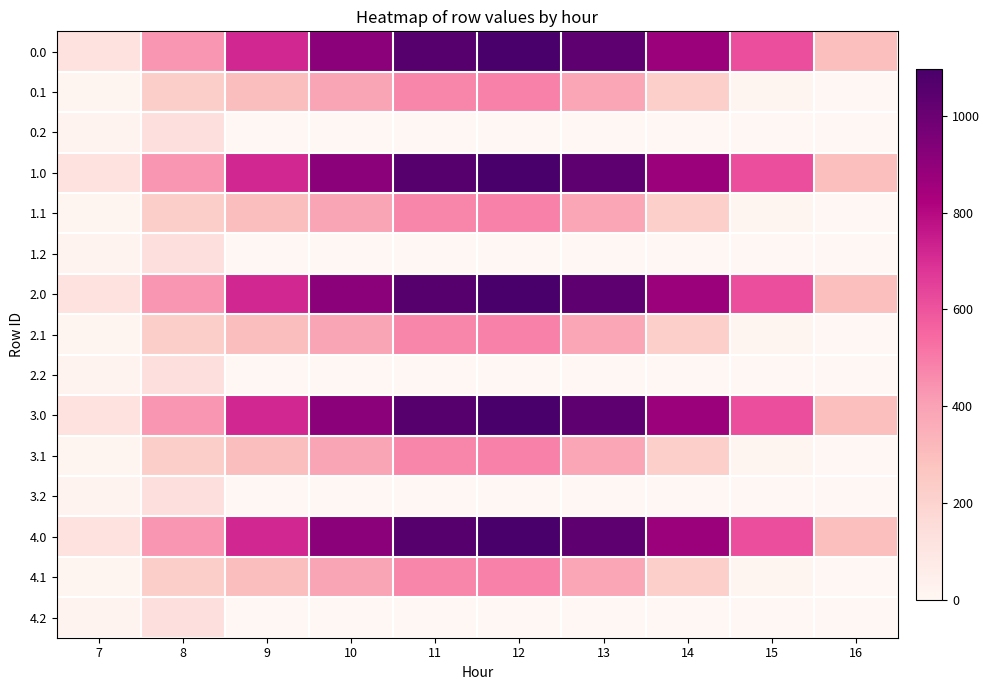

What is the total value across all series at 12?

7910.4